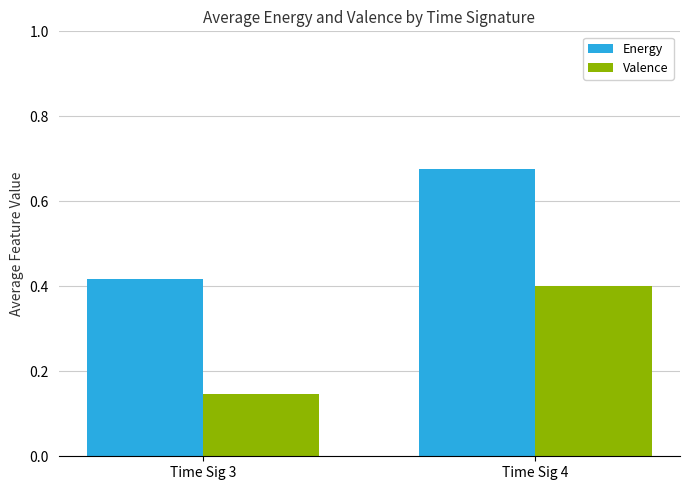

List the series in order of their peak value, lowest first.

Valence, Energy